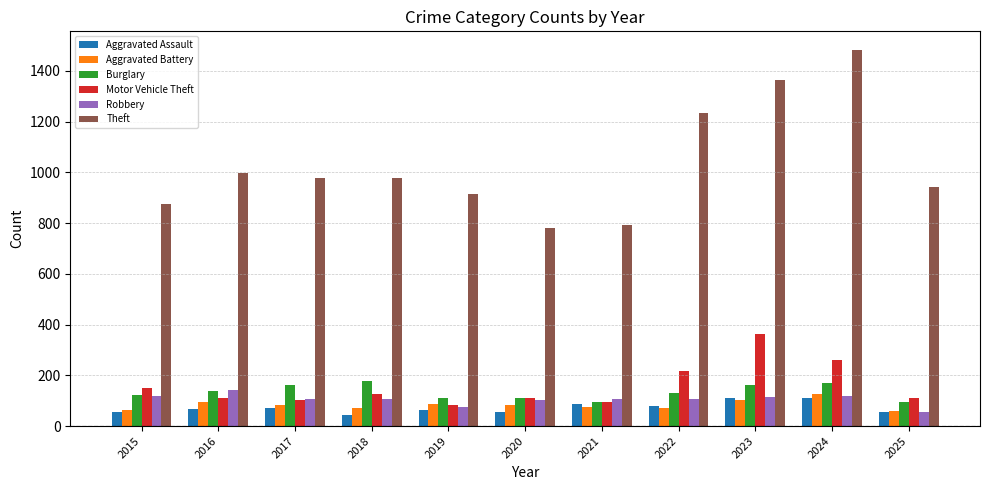

How many categories are shown in the chart?

11